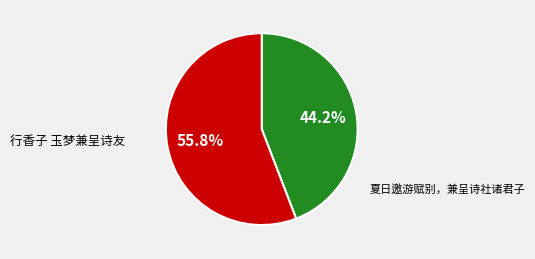

What percentage is the 夏日邀游赋别，兼呈诗社诸君子 slice, to the nearest percent?

56%